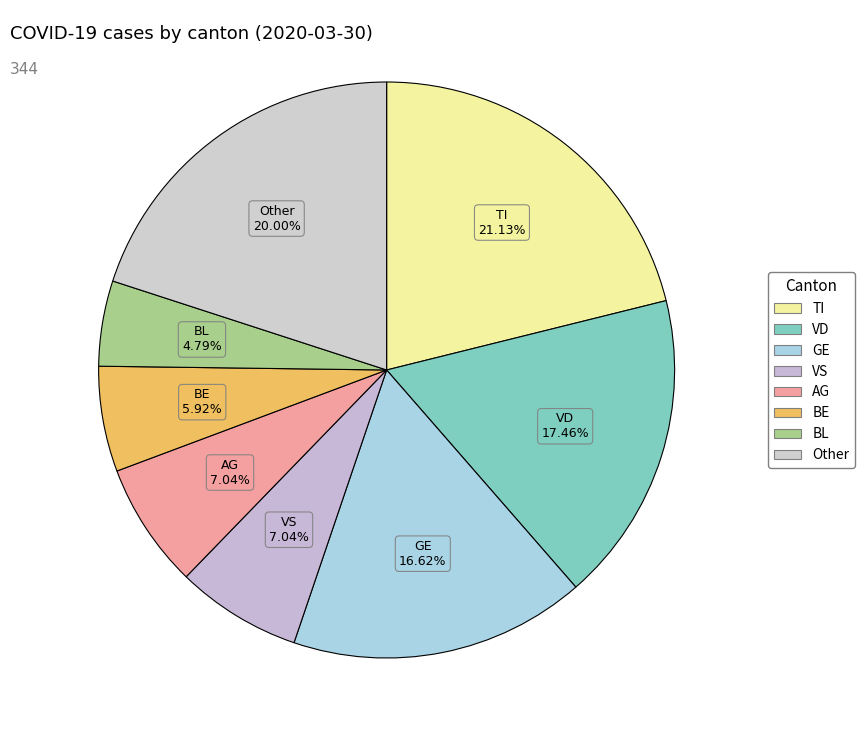

How many segments does this pie chart have?

8